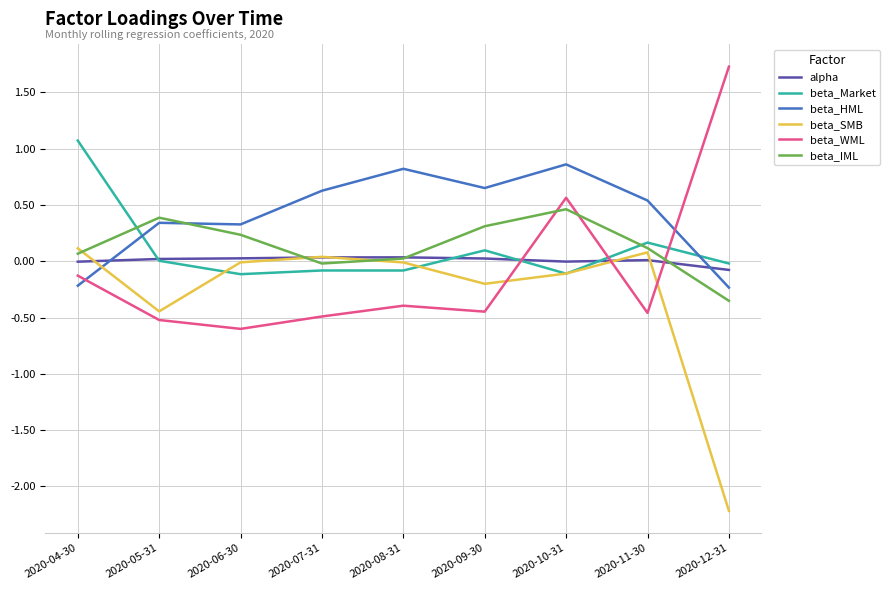

Is the value of beta_Market at 2020-04-30 greater than the value of beta_SMB at 2020-09-30?

Yes